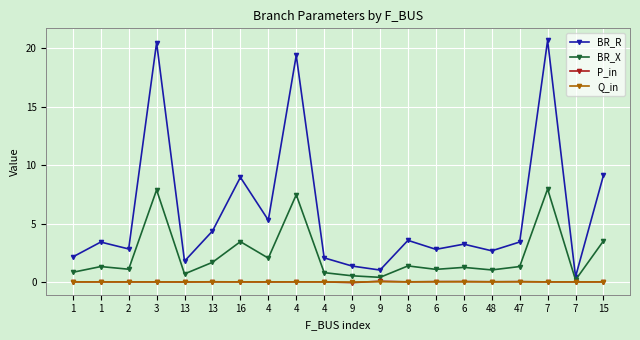

Is it true that P_in equals 0.0 at 4?

True